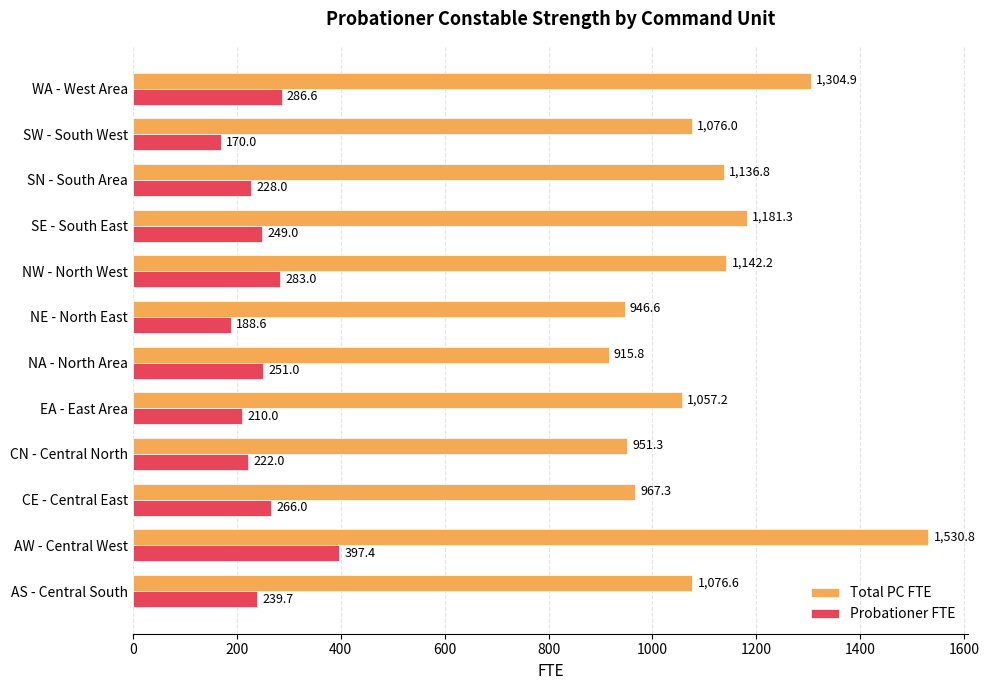

The Probationer FTE series shows 70.1 at AS - Central South. True or false?

False